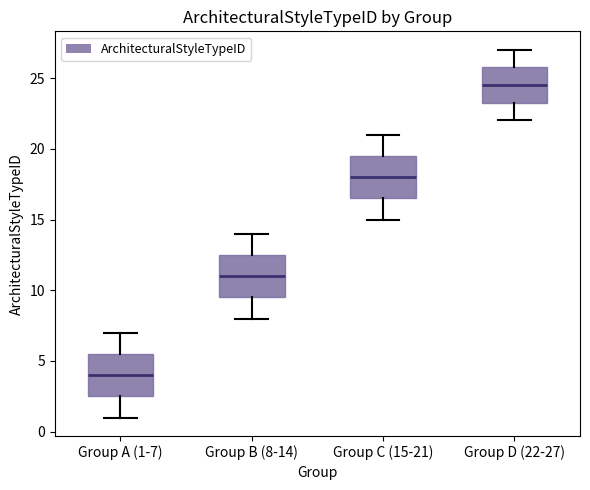

Which box has the highest median line?

Group D (22-27)